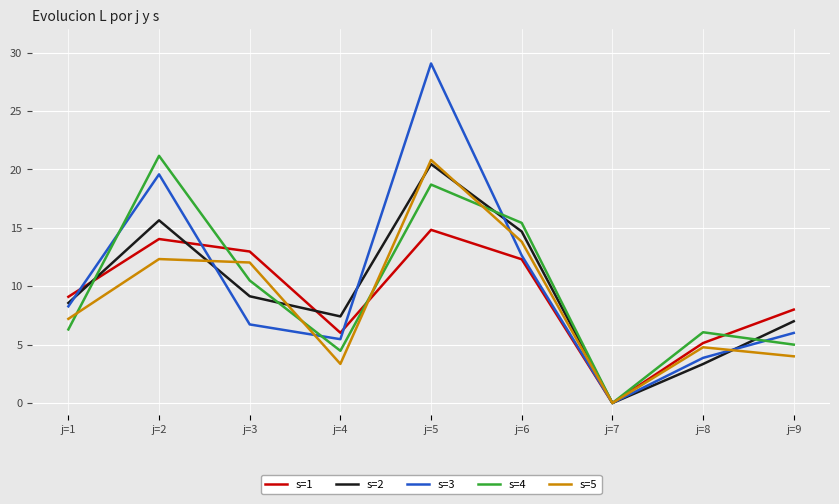

True or false: s=5 has a value of 20.8 at j=5.

True